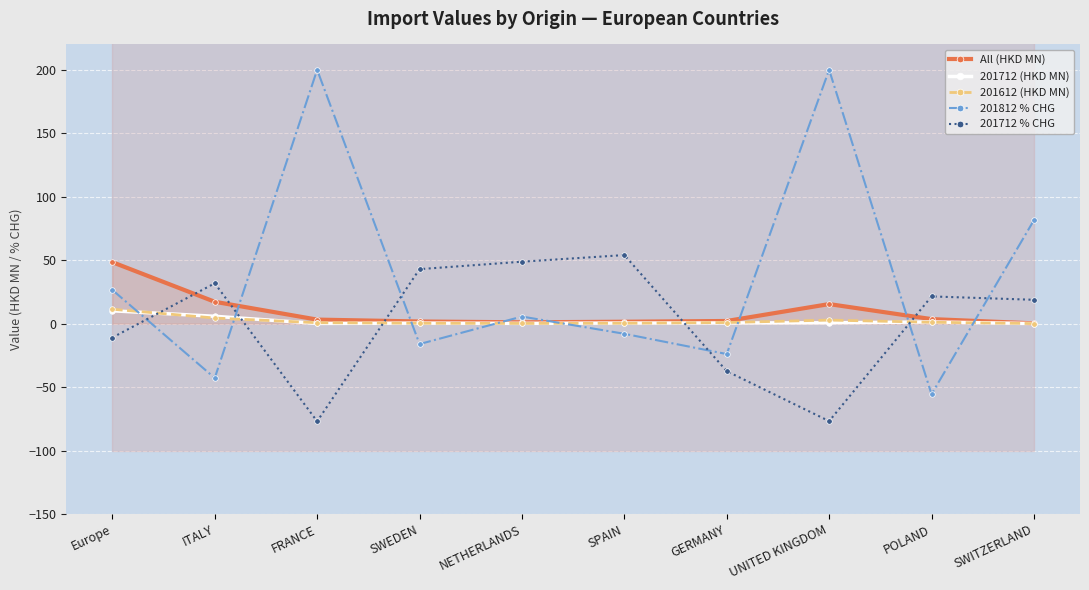

What is the label of the 9th point from the right?

ITALY